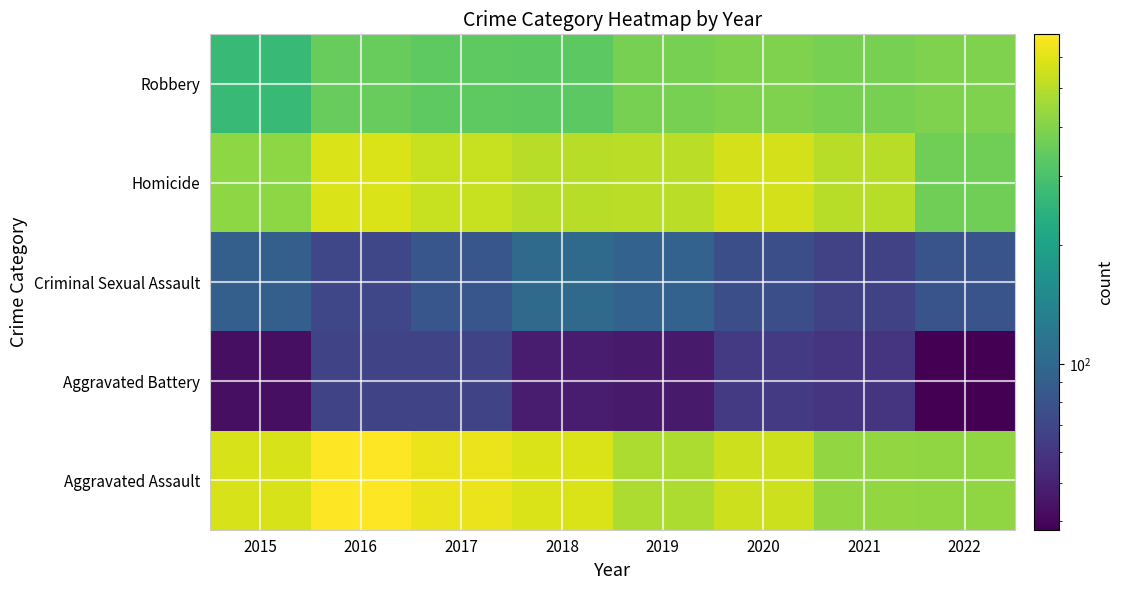

Count the number of categories in the chart.

8